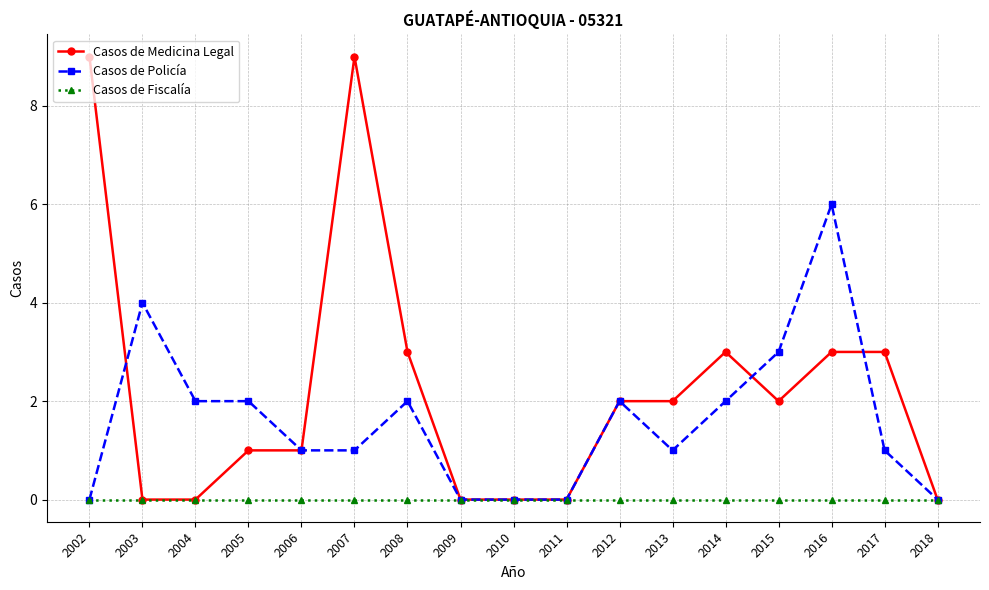

Rank the series at 2015 from highest to lowest value.

Casos de Policía, Casos de Medicina Legal, Casos de Fiscalía